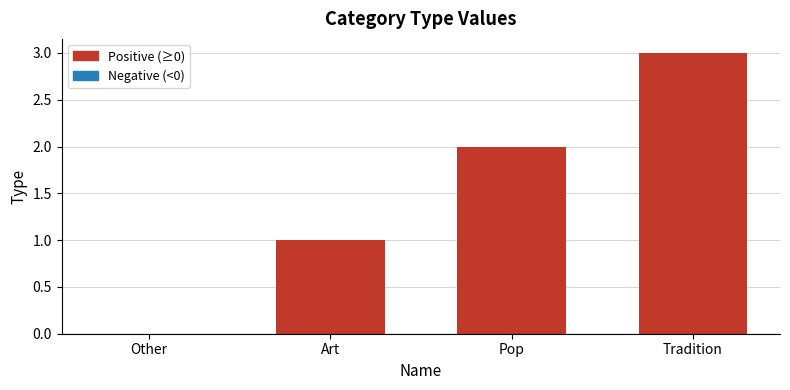

Reading right to left, list all the values displayed in this chart.

3	2	1	0